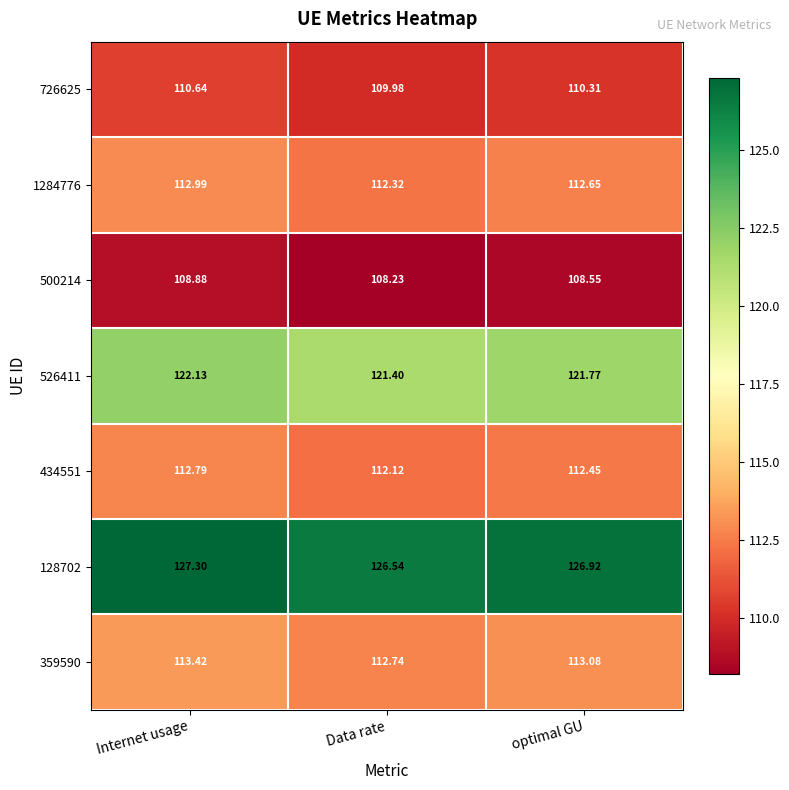

List the series in order of their peak value, lowest first.

500214, 726625, 434551, 1284776, 359590, 526411, 128702